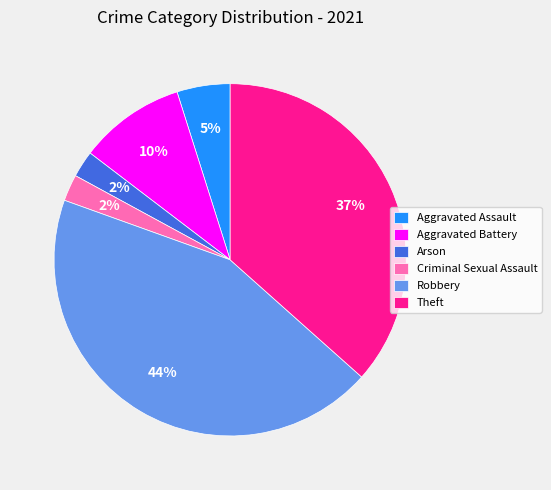

To the nearest percent, what is the average slice percentage?

17%